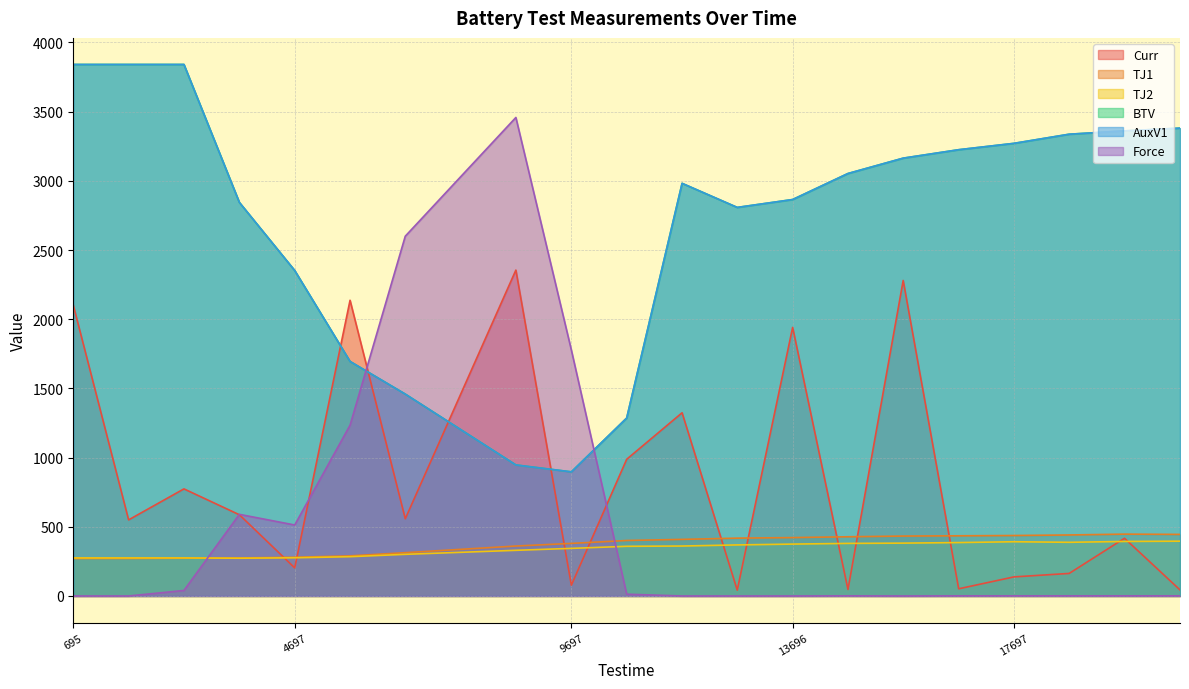

What is the average value of the Curr series?

839